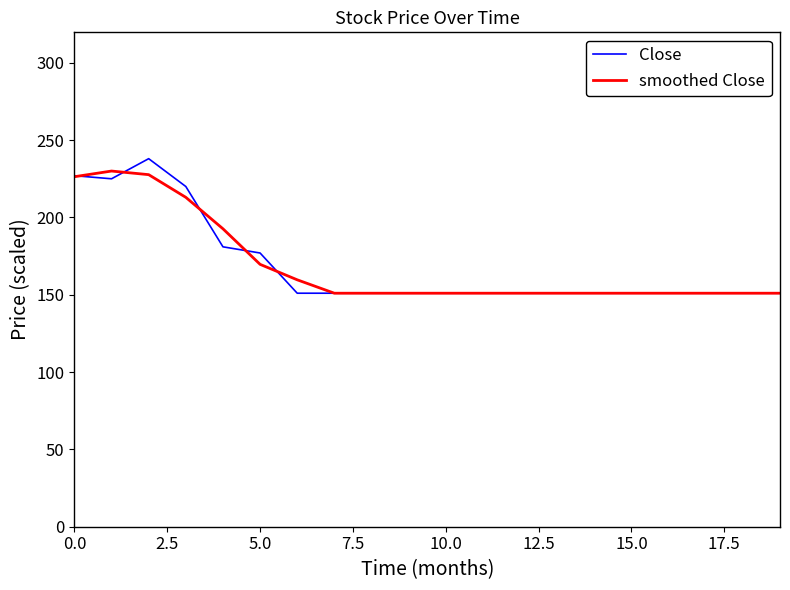

What is the maximum value shown in the chart?

238.0